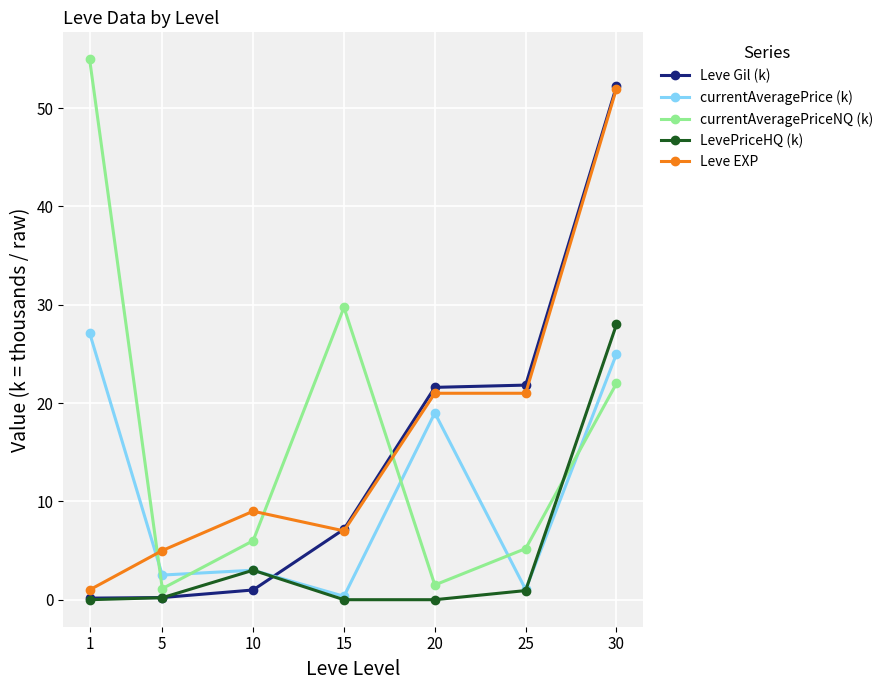

Which series changed the most between 25 and 30?

Leve EXP